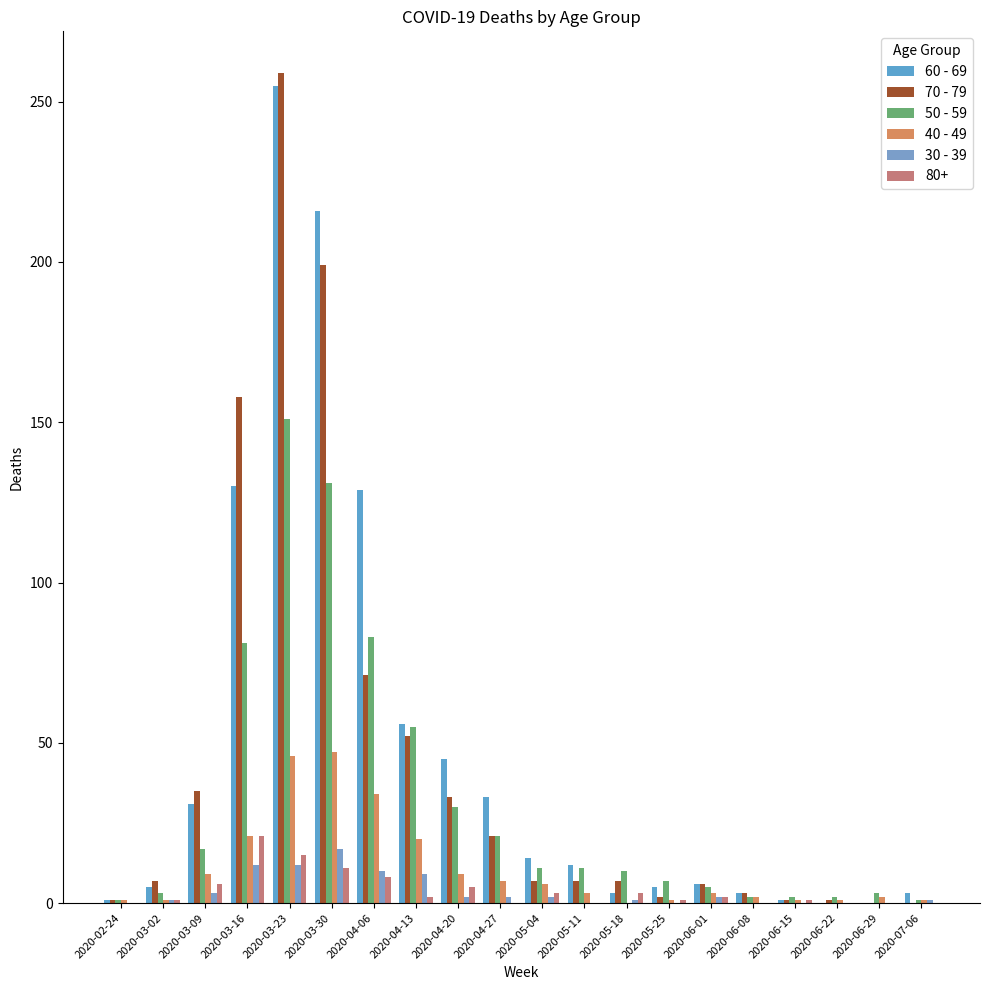

What is the total value across all series at 2020-06-22?

4